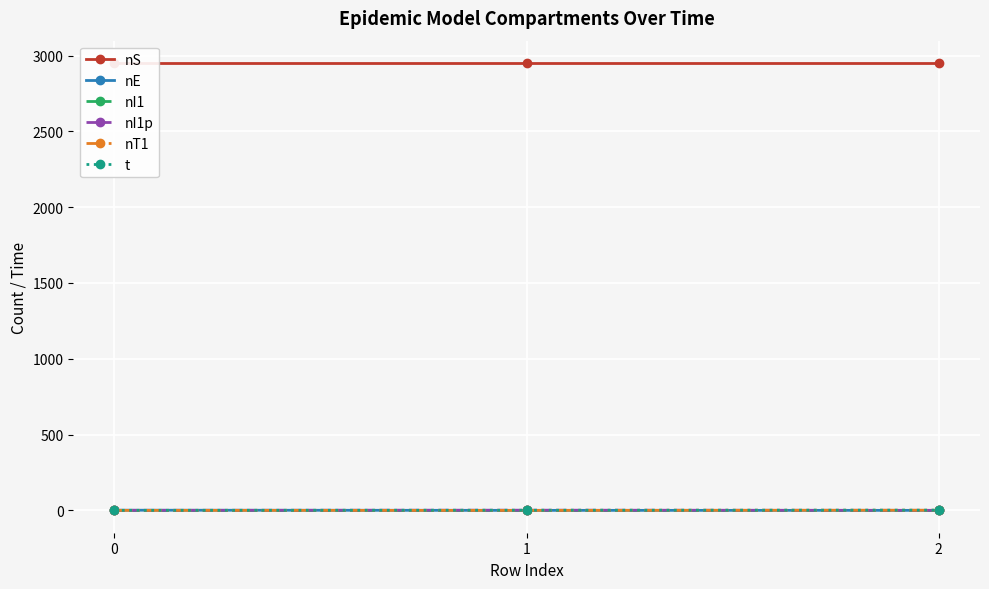

Between 2 and 1, which is larger?

2